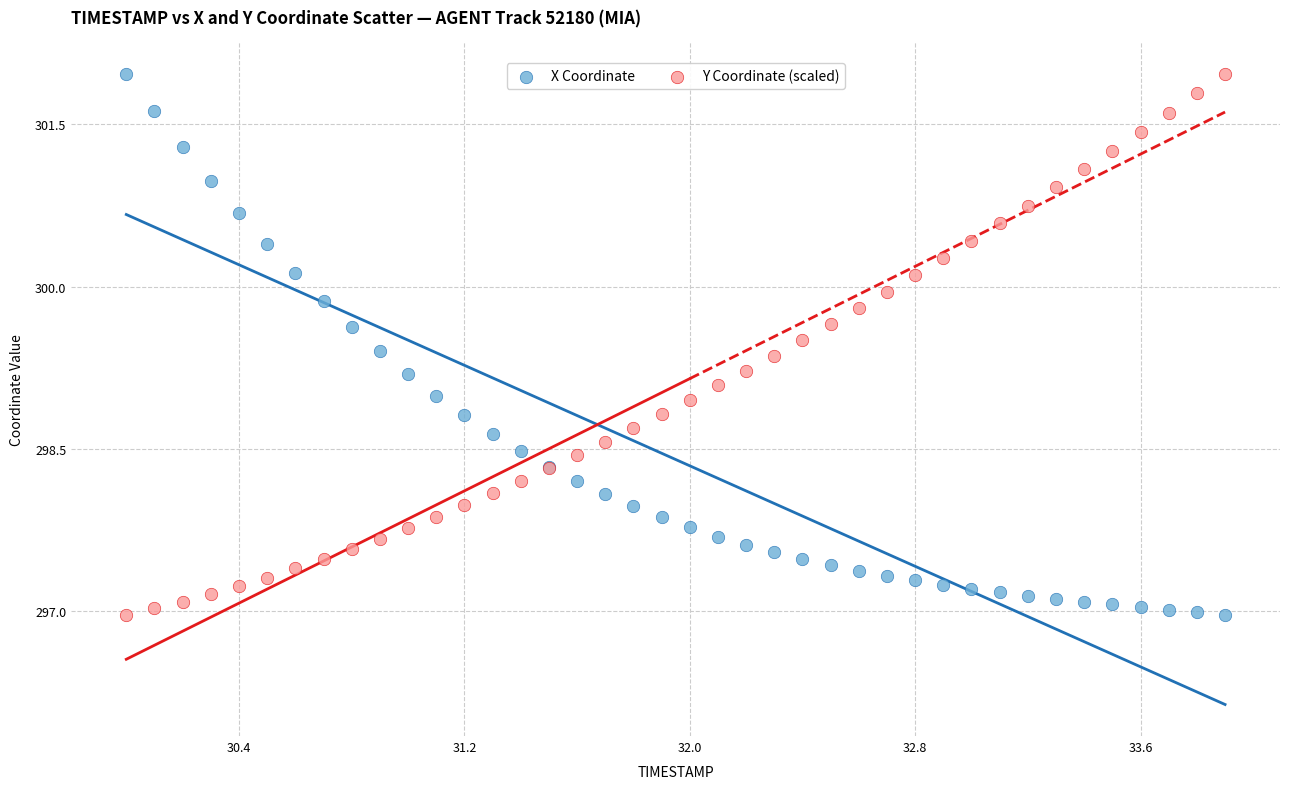

What are all the series names shown in the legend?

X Coordinate, Y Coordinate (scaled)